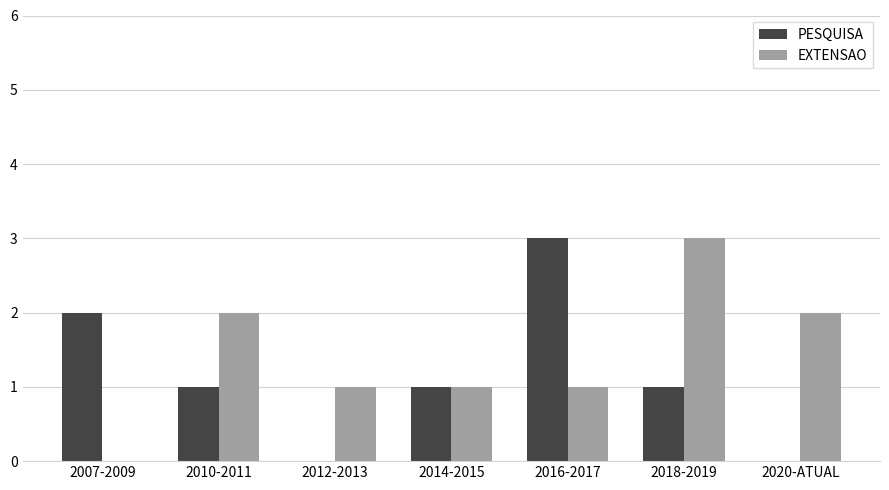

What are all the series names shown in the legend?

PESQUISA, EXTENSAO